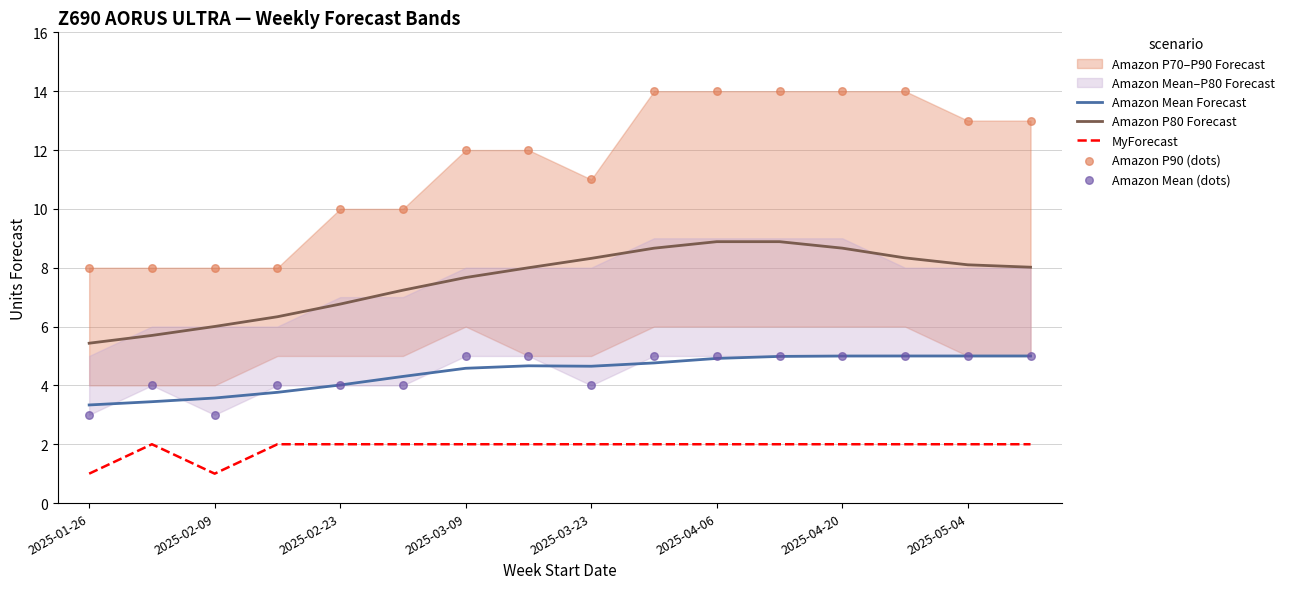

Which series reaches the maximum Y coordinate?

Amazon P90 (dots)